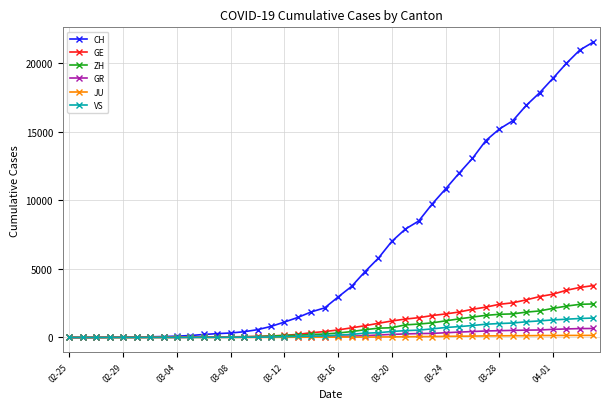

What is the greatest value displayed?

21554